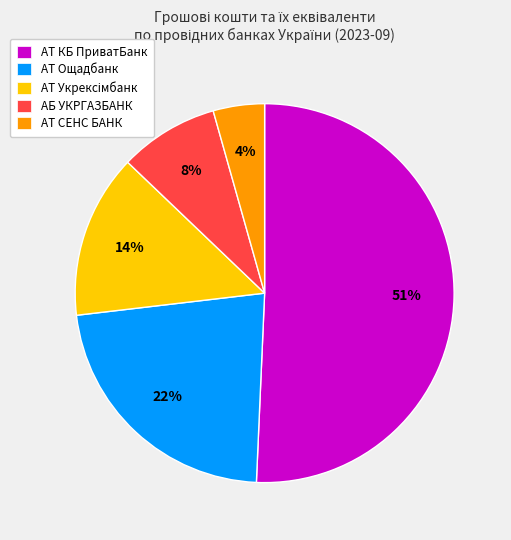

Which has a higher value, АТ КБ ПриватБанк or АБ УКРГАЗБАНК?

АТ КБ ПриватБанк